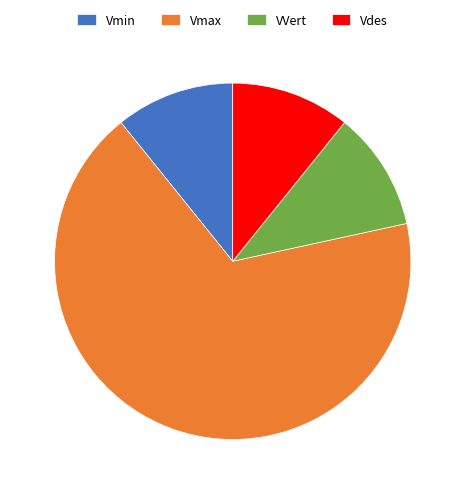

Does any single category account for the majority?

Yes